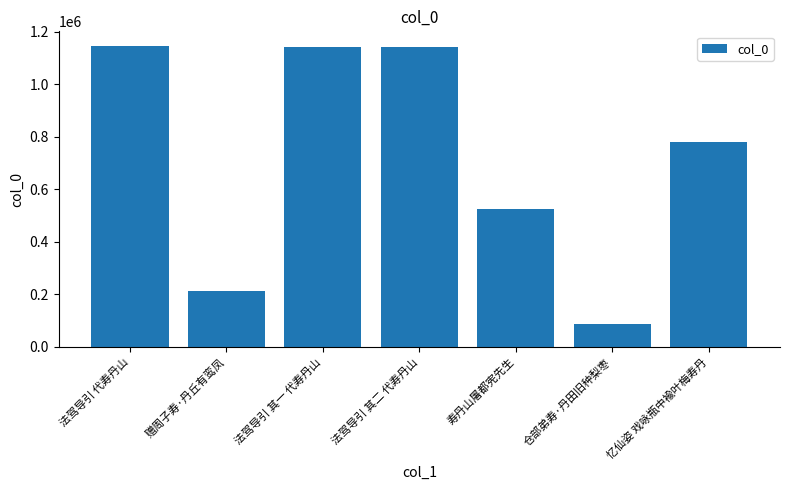

What is the difference between the values at 仓部弟寿·丹田旧种梨枣 and 法驾导引 其一 代寿丹山?

1054136